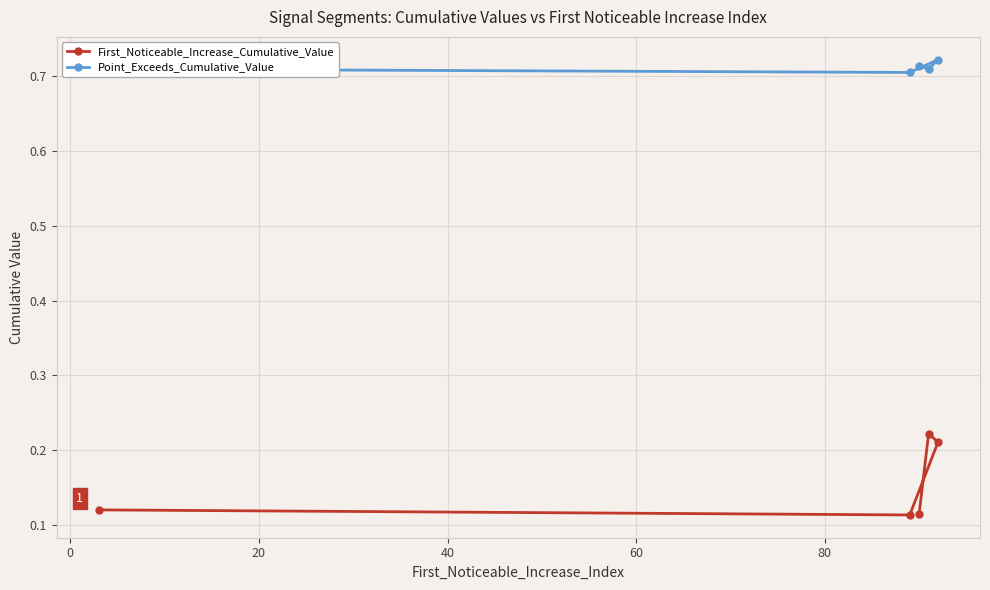

What are all the series names shown in the legend?

First_Noticeable_Increase_Cumulative_Value, Point_Exceeds_Cumulative_Value